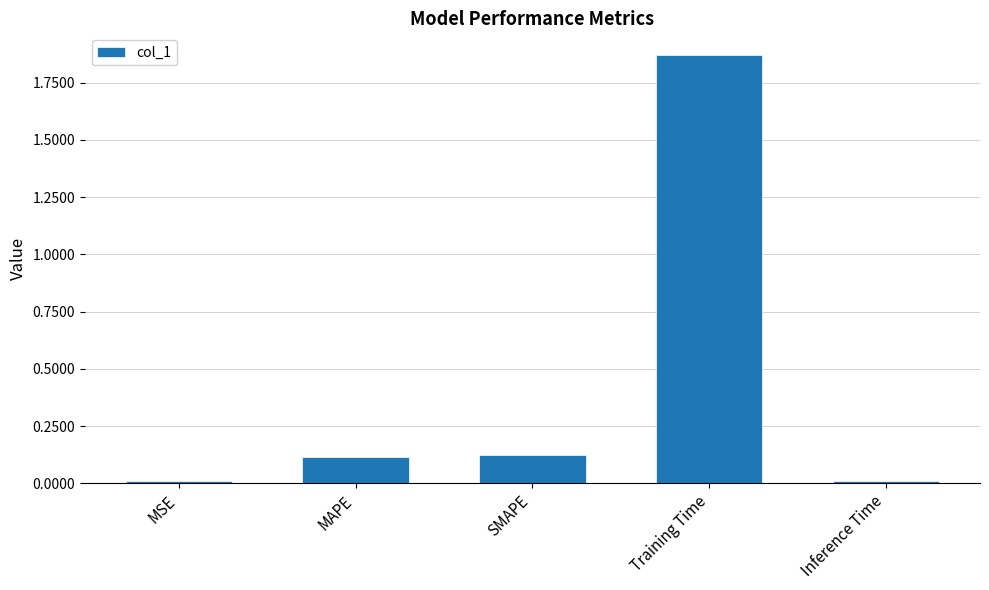

What position from the left is MAPE?

2